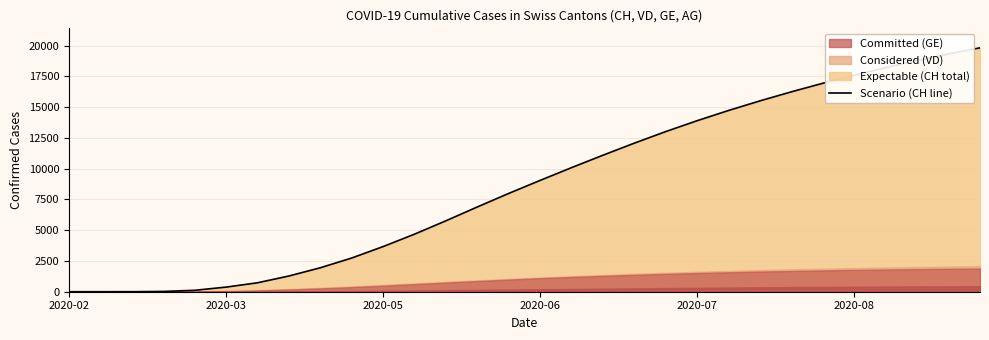

At which category does the chart reach its minimum across all series?

2020-02